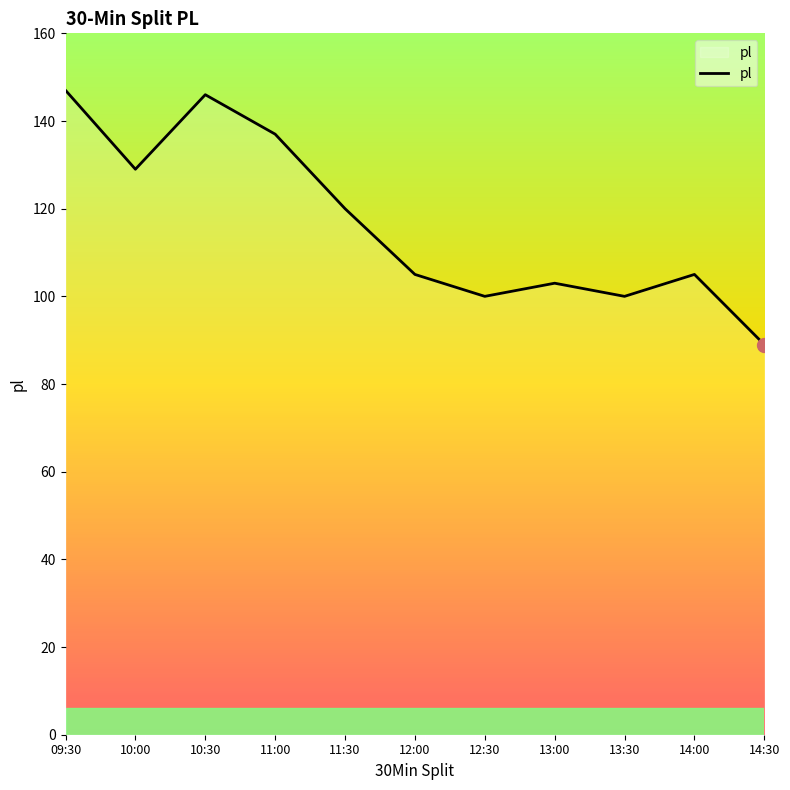

How many lines are shown in the chart?

1